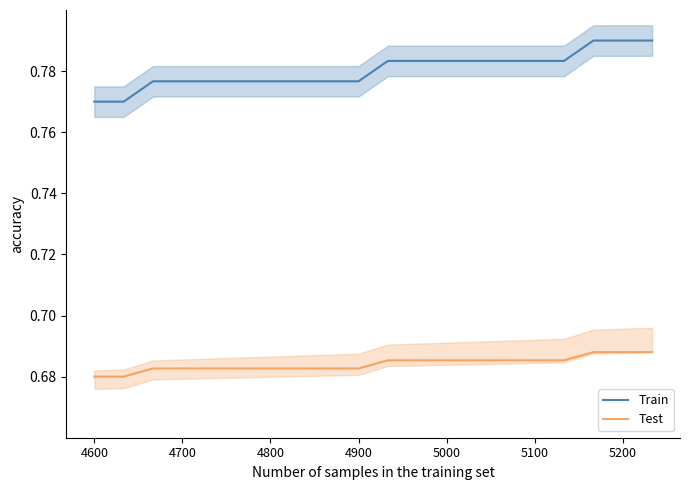

Which series has the largest range (max minus min)?

Train